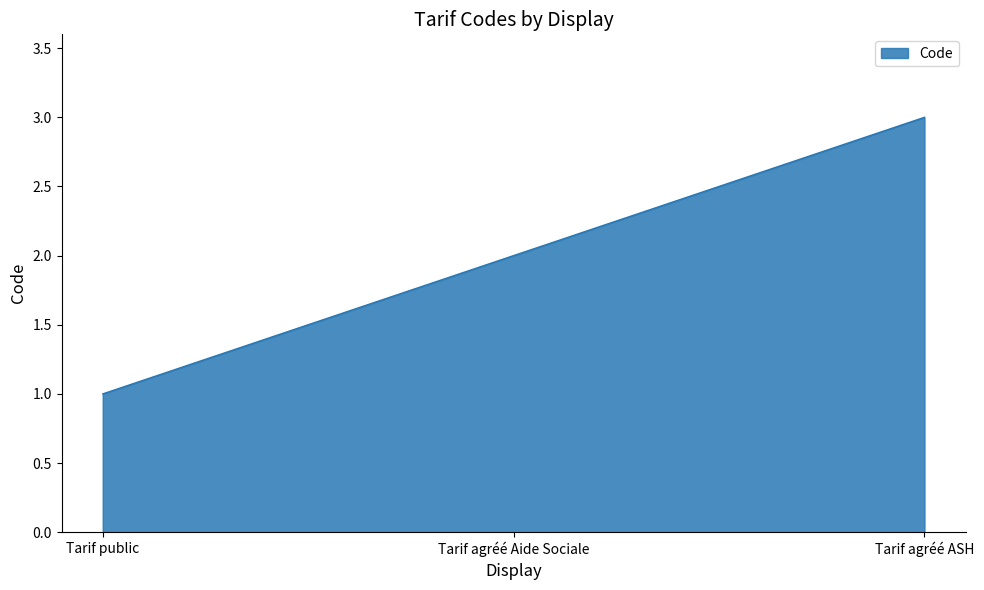

What position from the right is Tarif agréé Aide Sociale?

2